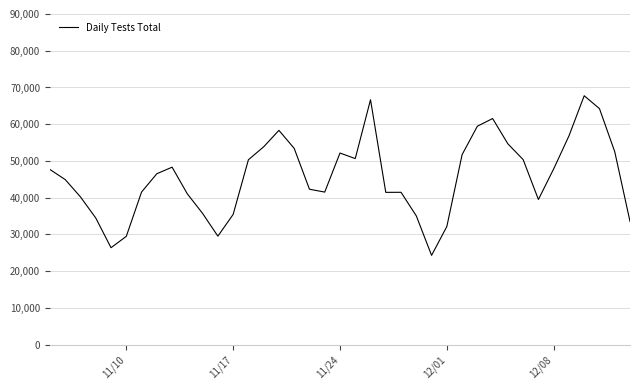

What is the minimum value shown in the chart?

24303